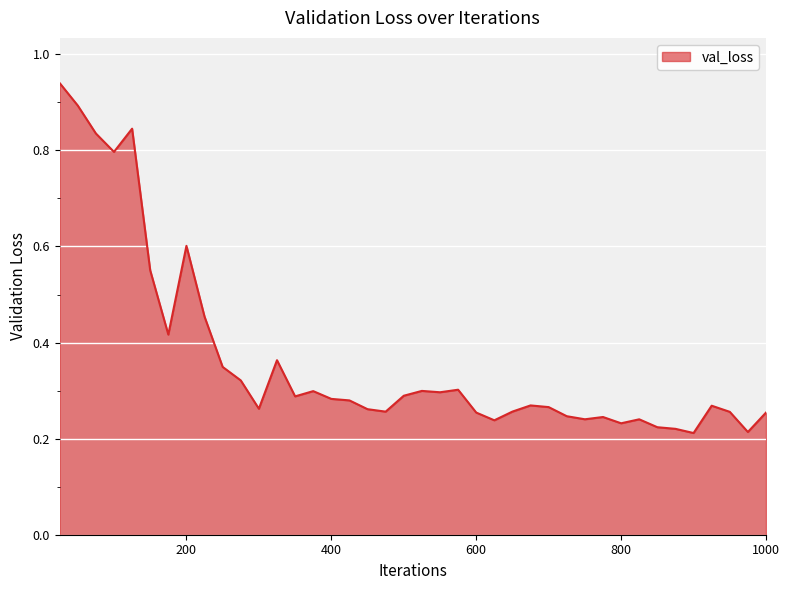

How many lines are shown in the chart?

1